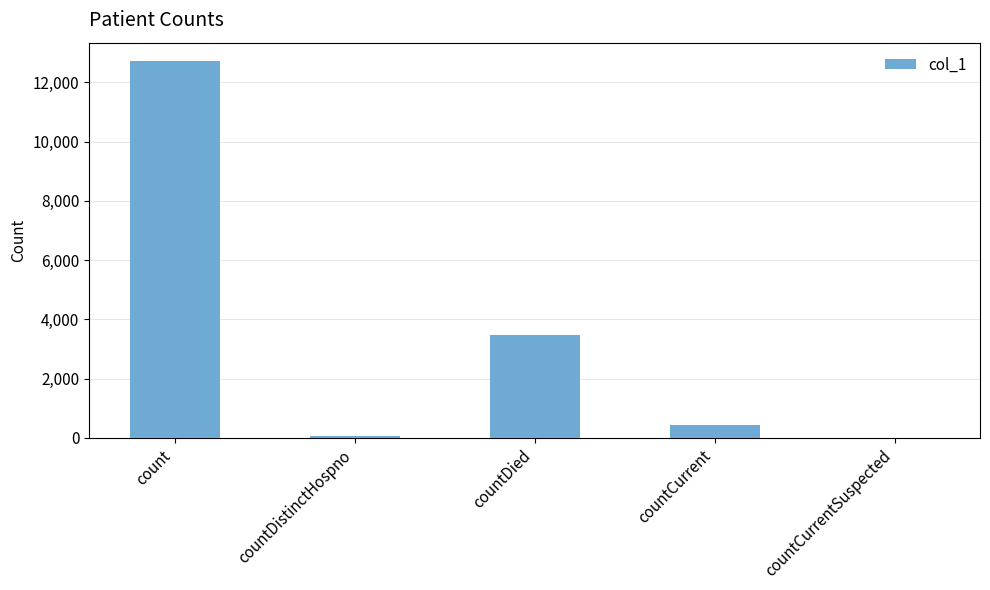

The value at count is 12703. True or false?

True